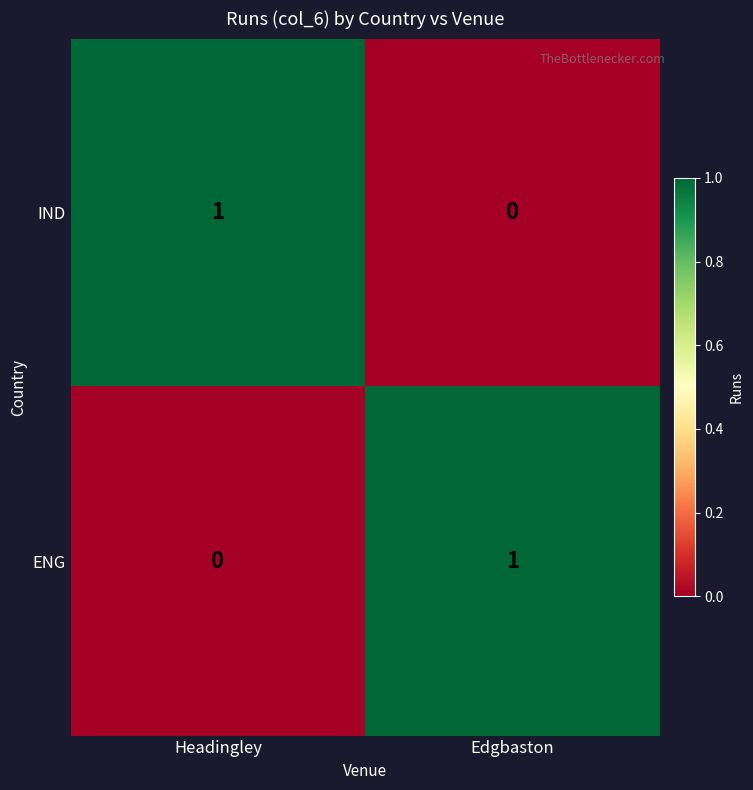

What is the difference between the highest and lowest values at Headingley?

1